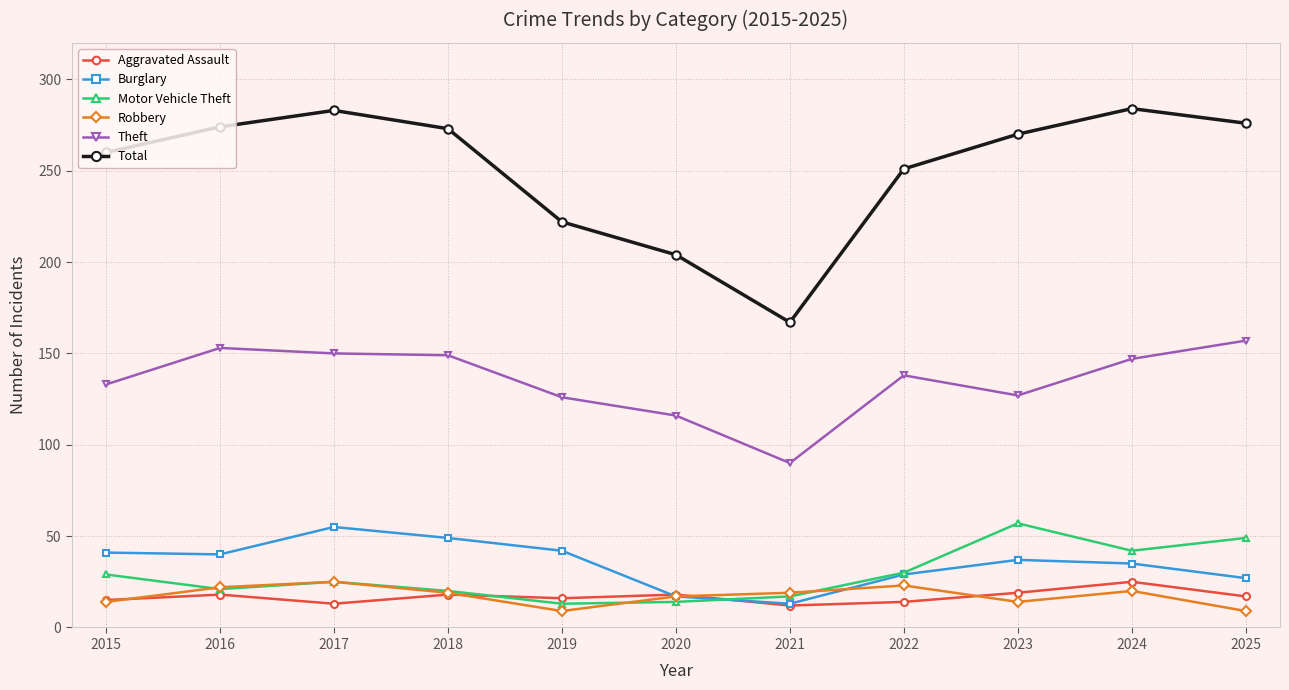

Count the number of categories in the chart.

11